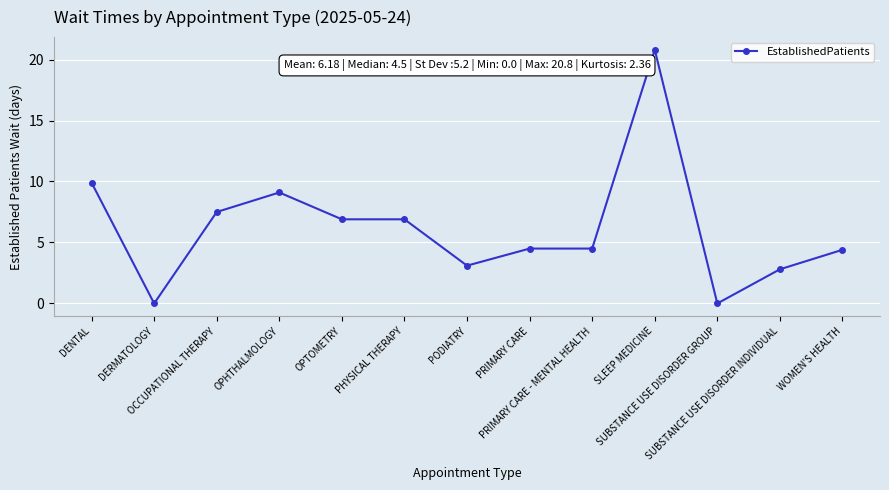

Which has a higher value, OCCUPATIONAL THERAPY or DENTAL?

DENTAL